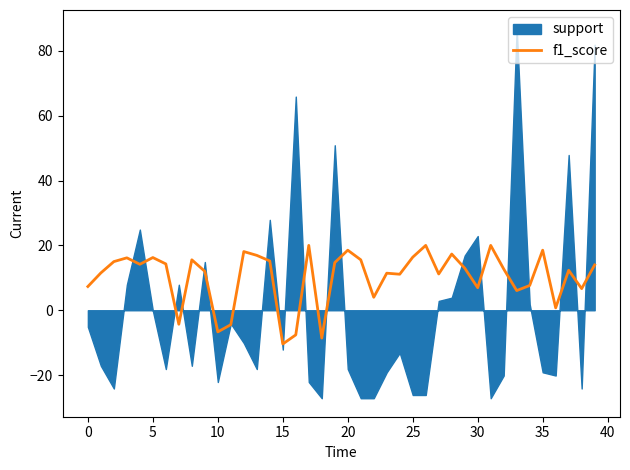

What is the average value?

10.2